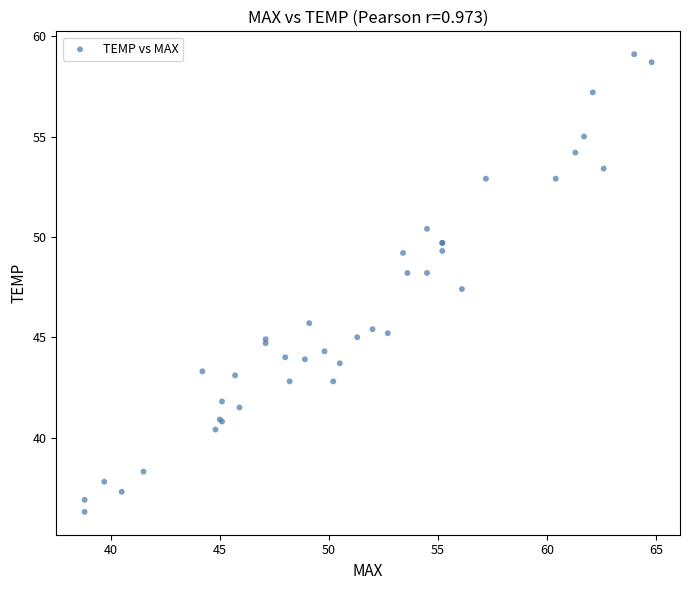

What Y value in the scatter plot is closest to 47?

47.4